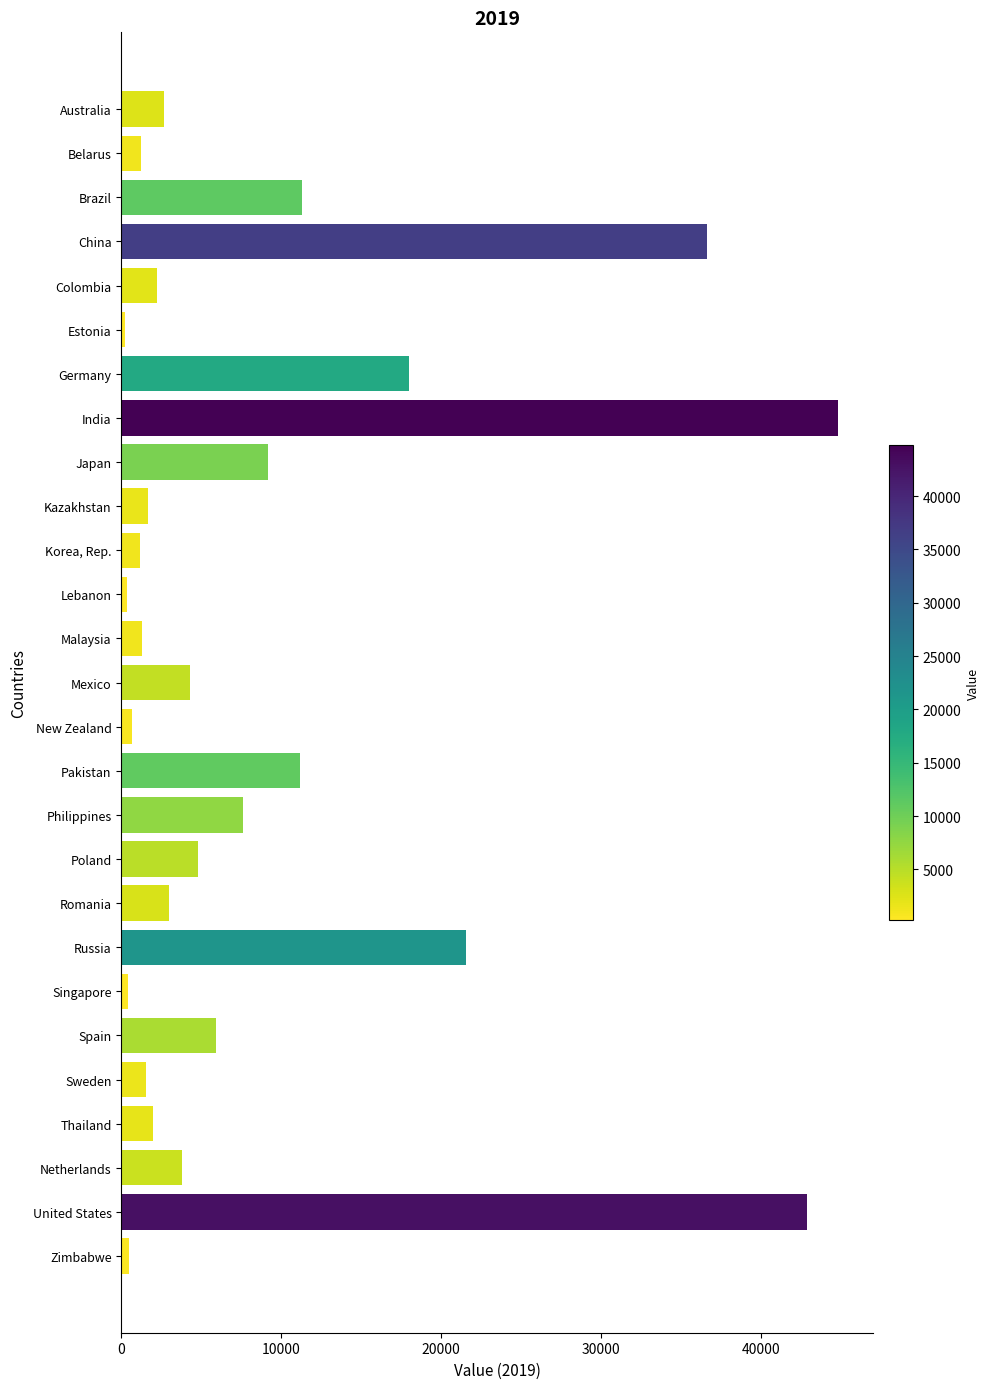

Does the chart contain any negative values?

No